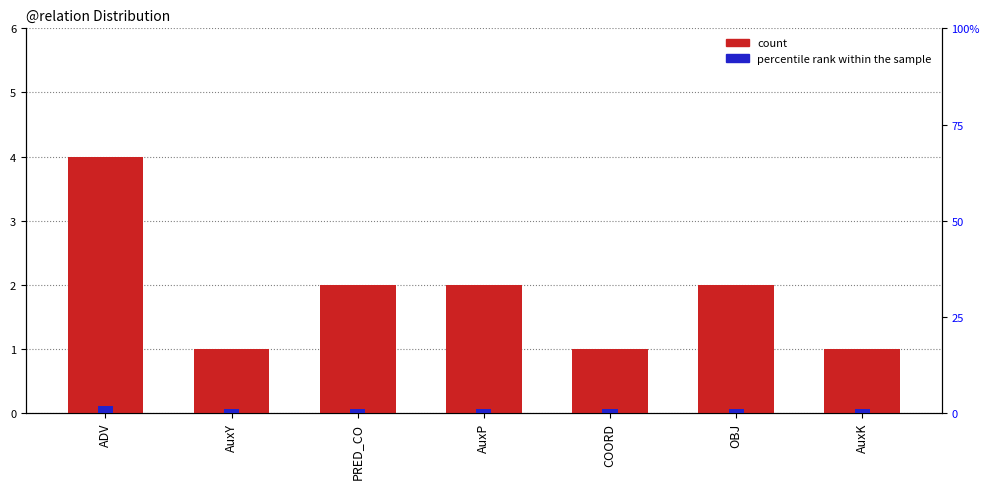

Is it true that percentile rank within the sample equals 3 at ADV?

False